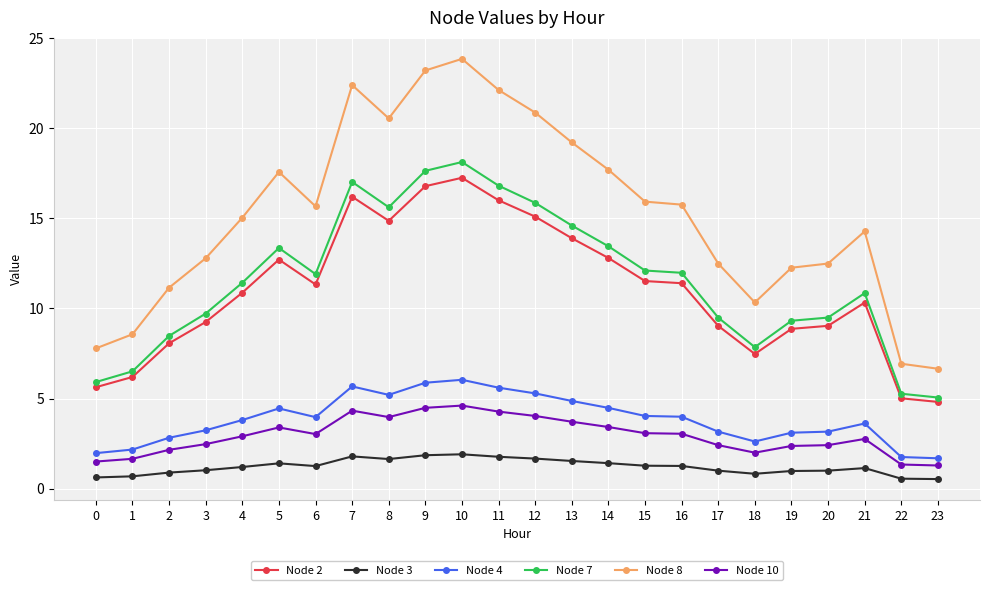

What is the difference between the second highest and second lowest values in the Node 3 series?

1.3